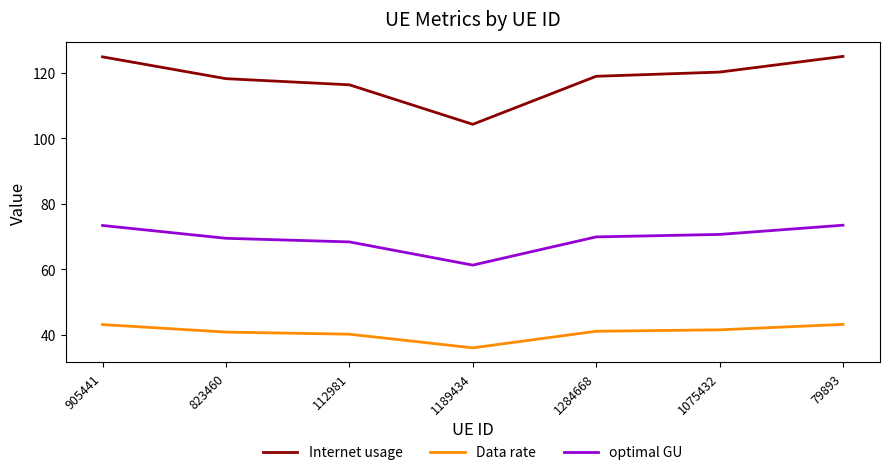

At which category does the chart reach its minimum across all series?

1189434